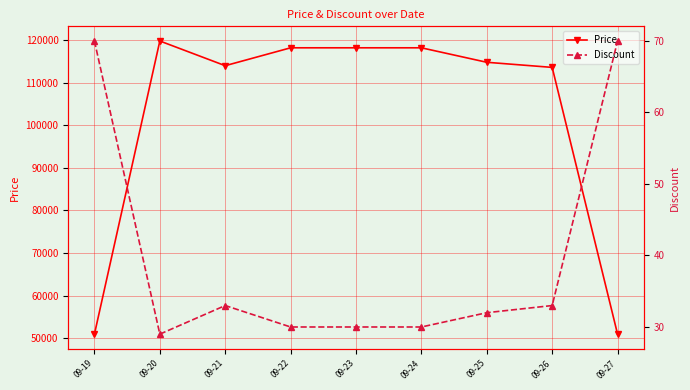

What are all the series names shown in the legend?

Price, Discount